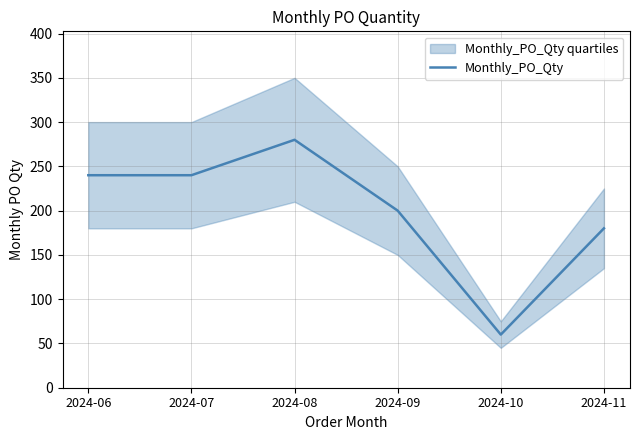

What is the value of the 3rd point from the left?

280